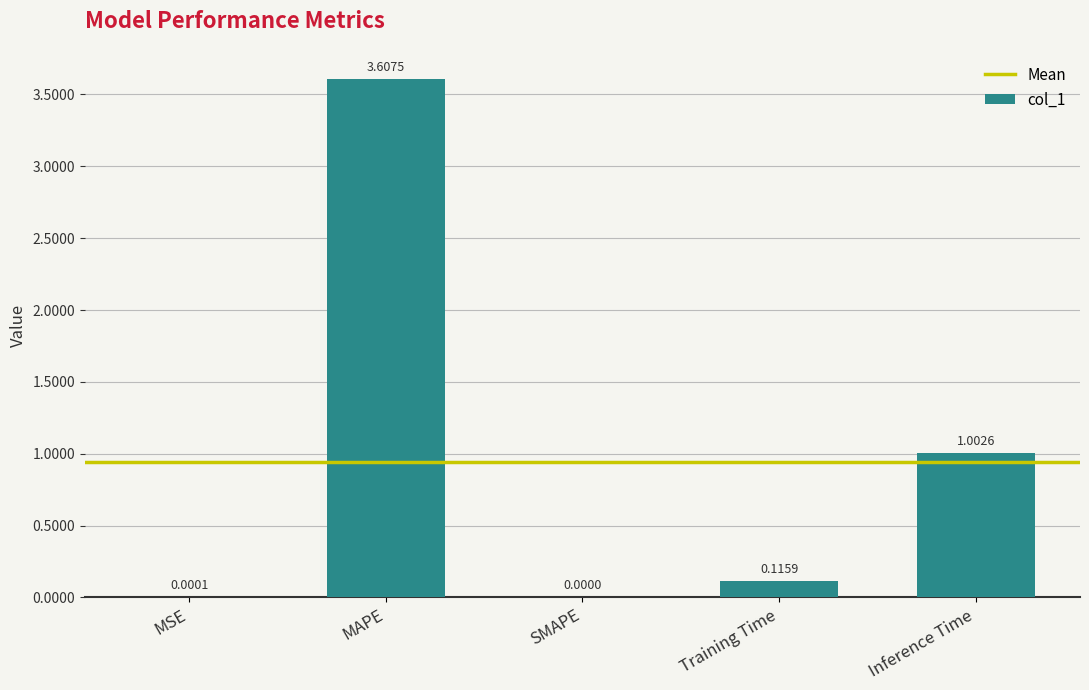

What is the sum of the values at MSE and MAPE?

3.6